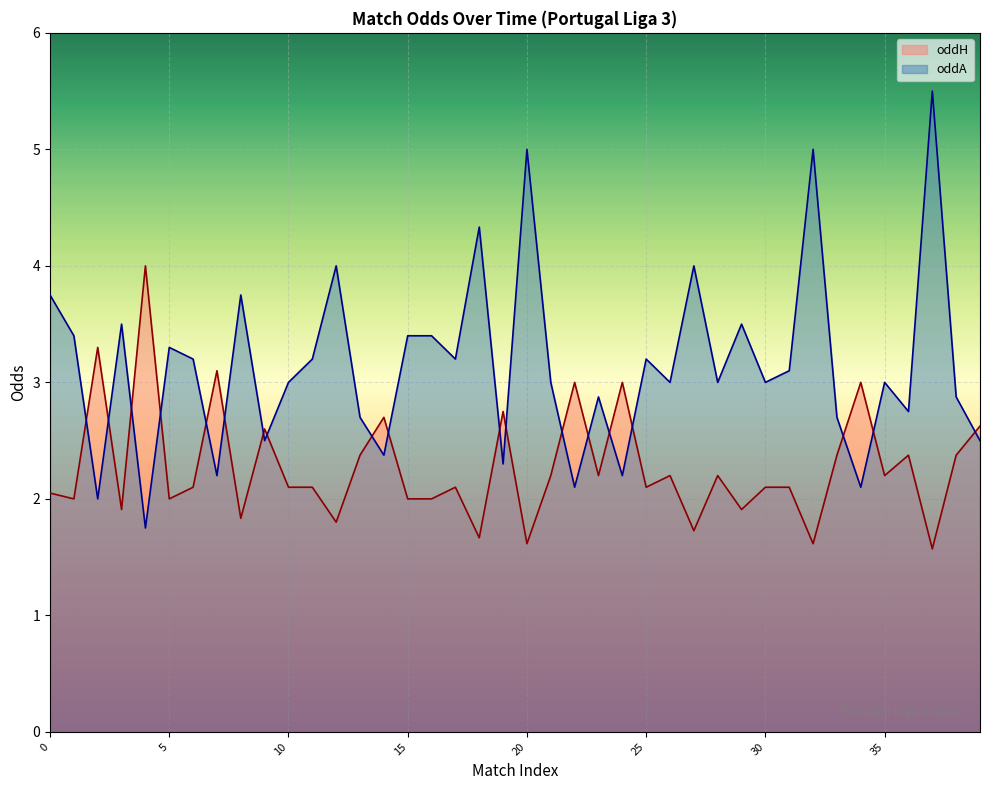

What are all the series names shown in the legend?

oddH, oddA